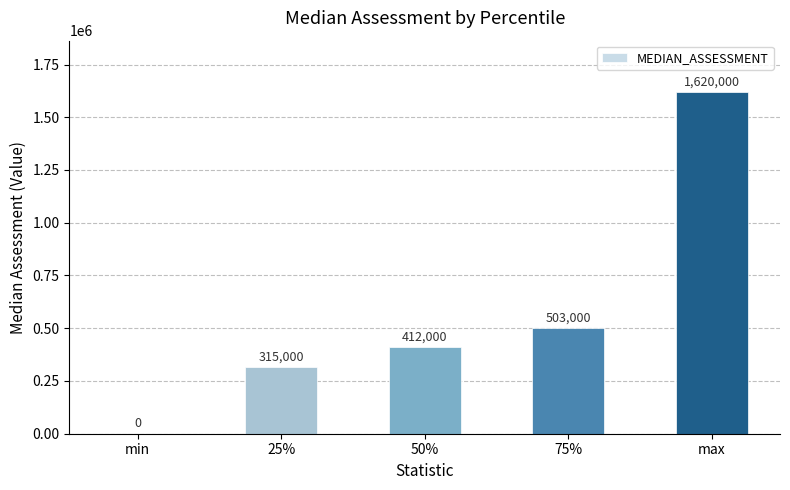

What is the change in value from min to 75%?

+503000